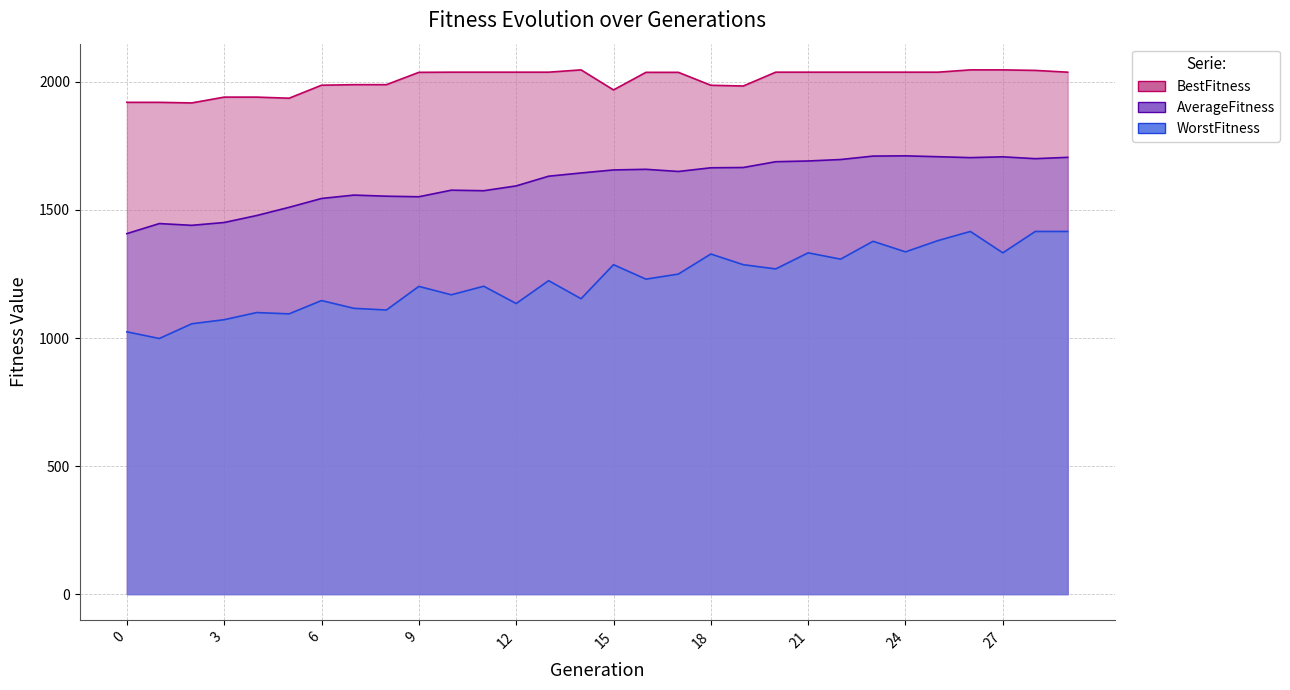

How many data points does each series have?

30